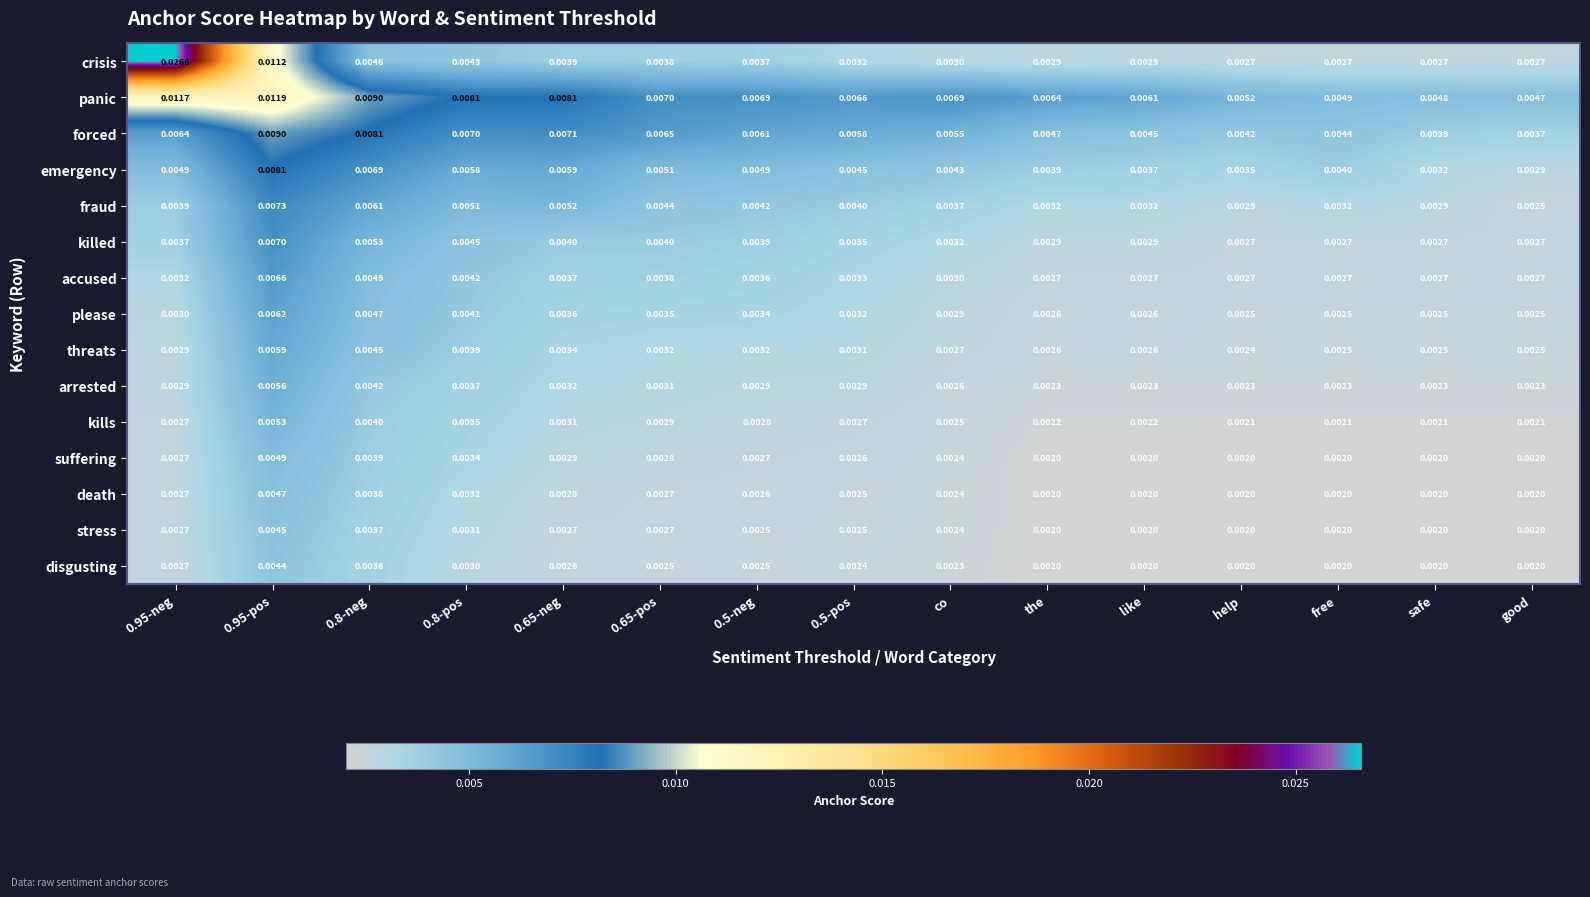

Which series has the largest total across all categories?

panic